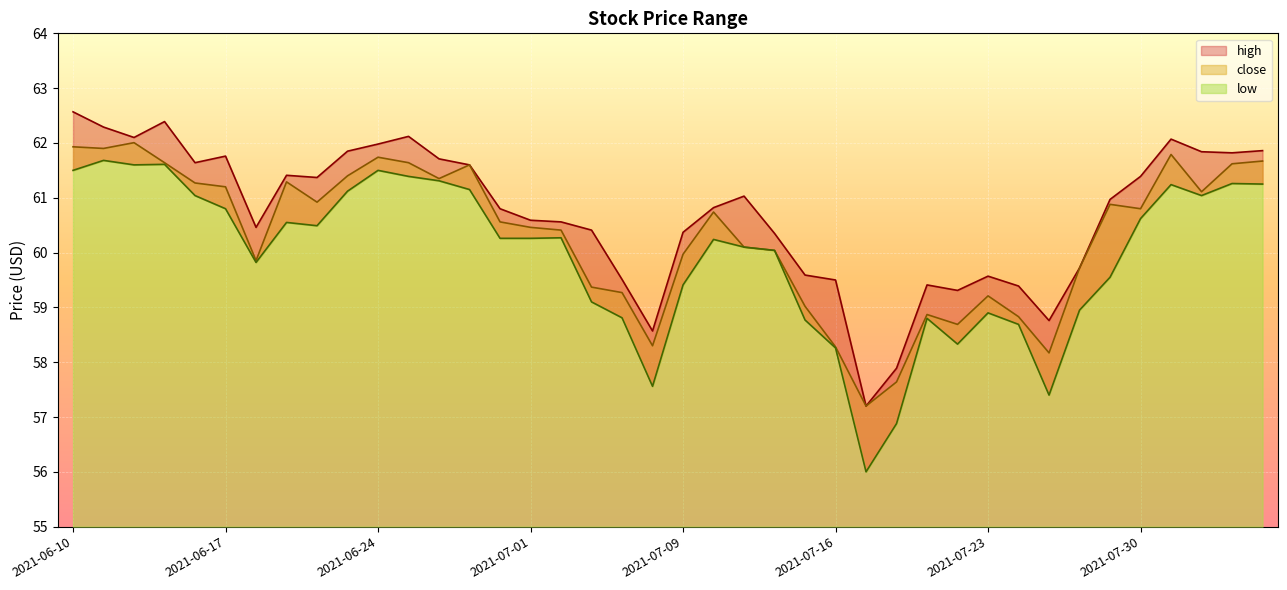

List the series in order of their peak value, lowest first.

low, close, high